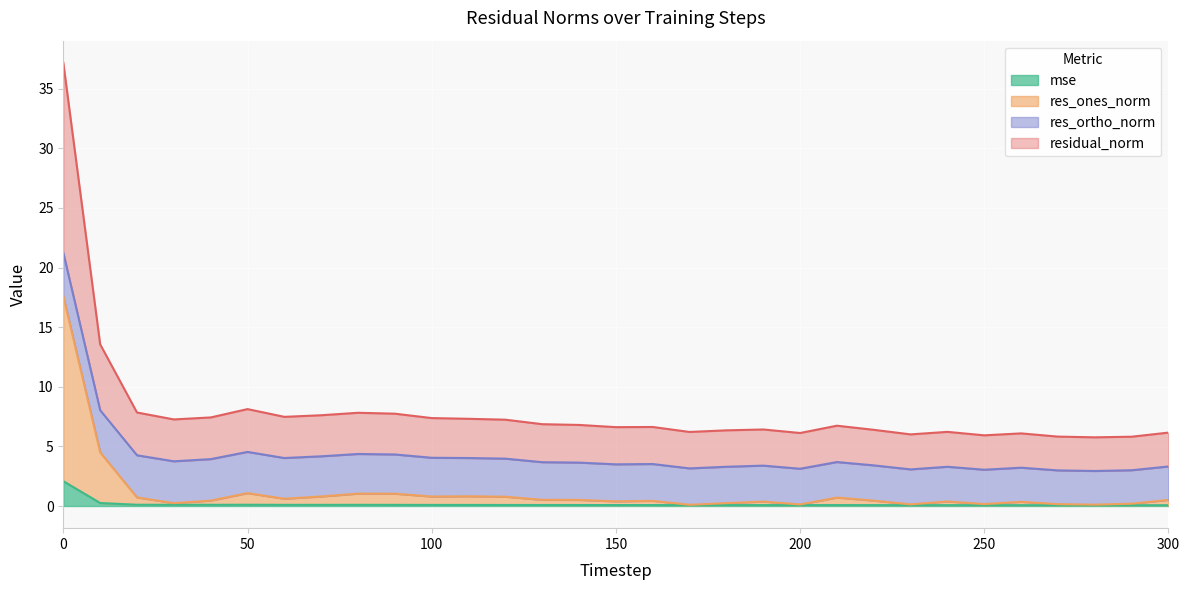

Which series has the largest total across all categories?

residual_norm